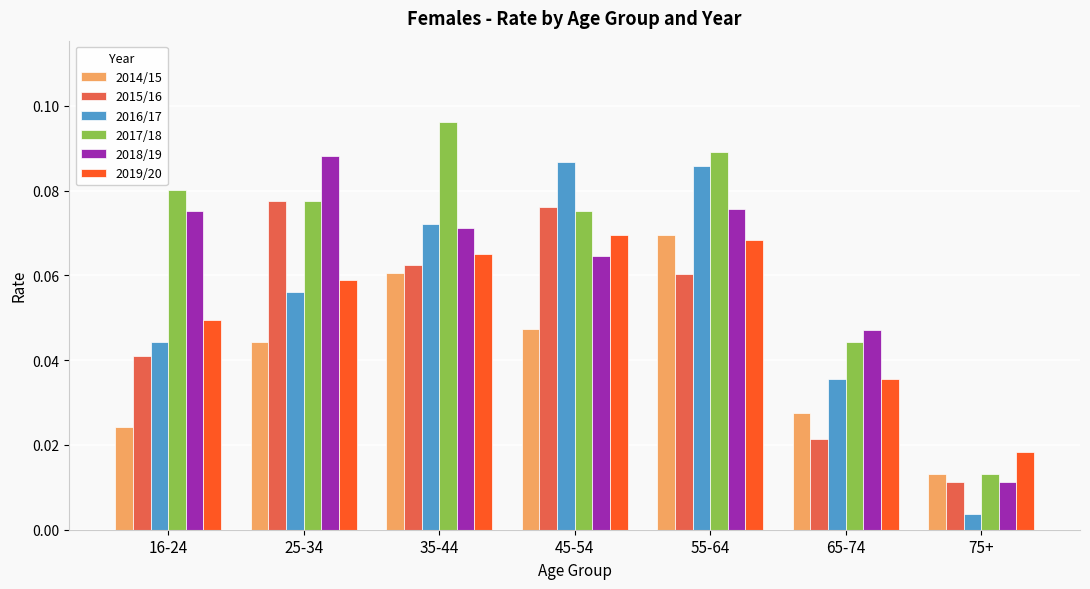

How many series are shown in this chart?

6